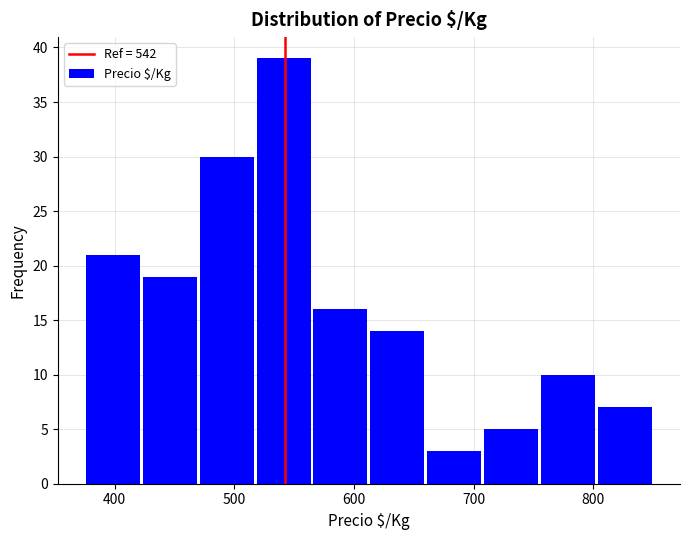

Which range on the x-axis has the tallest bar?

520 to 570